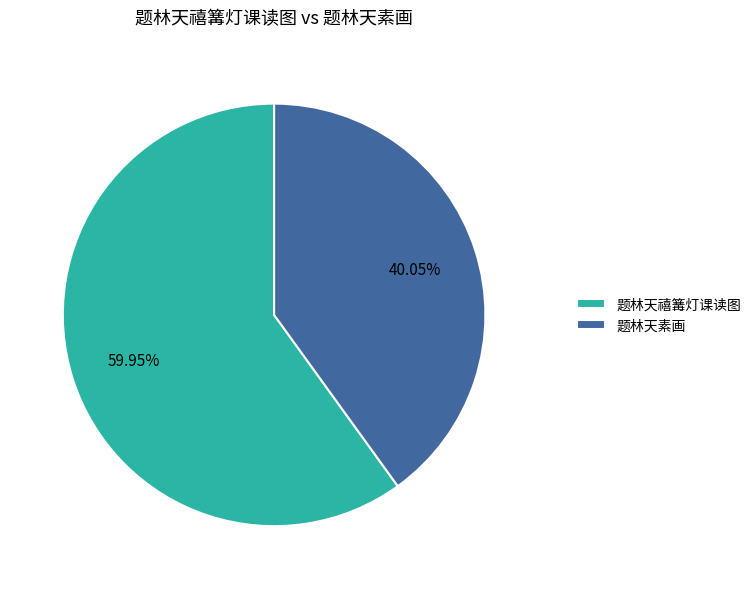

What percentage is the 题林天素画 slice, to the nearest percent?

40%